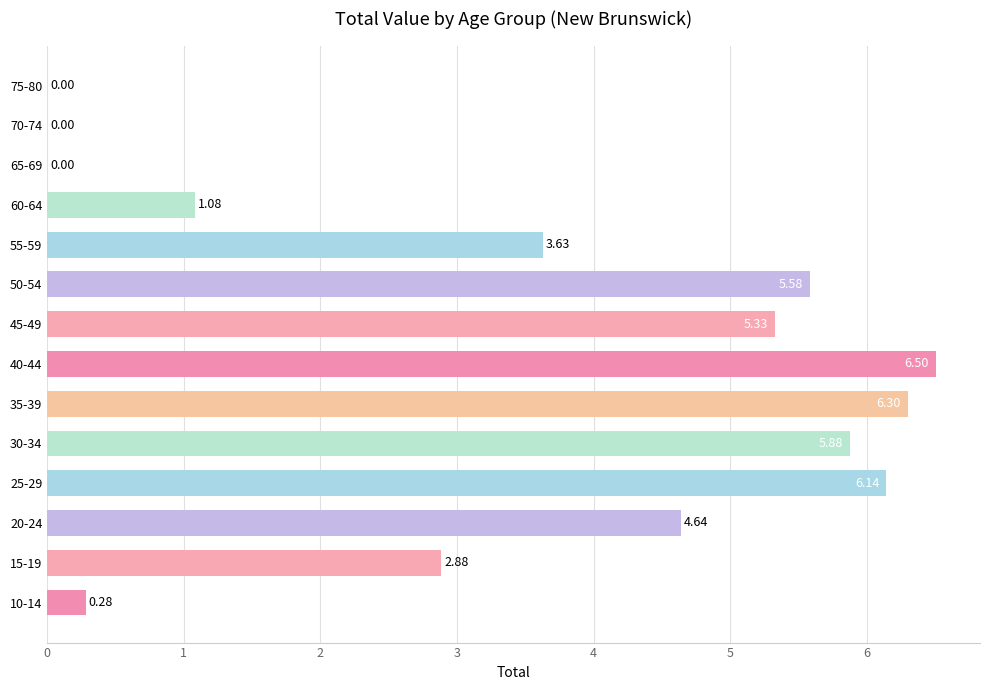

What is the sum of the values at 55-59 and 30-34?

9.5